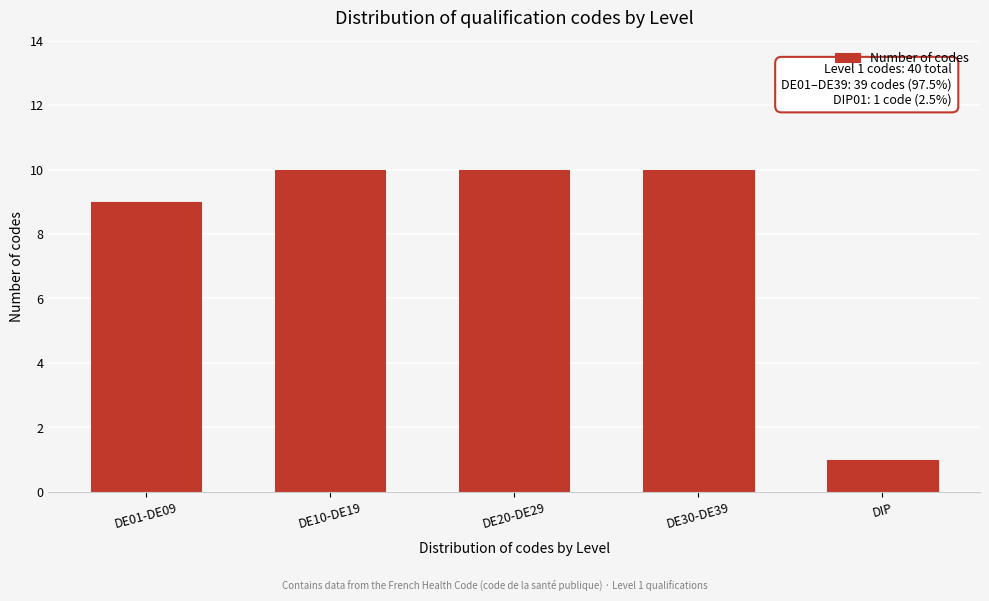

Reading left to right, transcribe all the data shown in this chart.

9	10	10	10	1